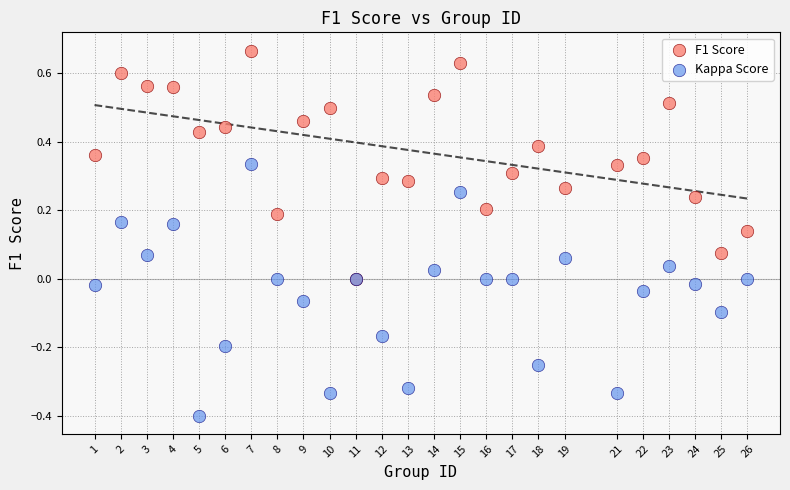

What are all the series names shown in the legend?

F1 Score, Kappa Score